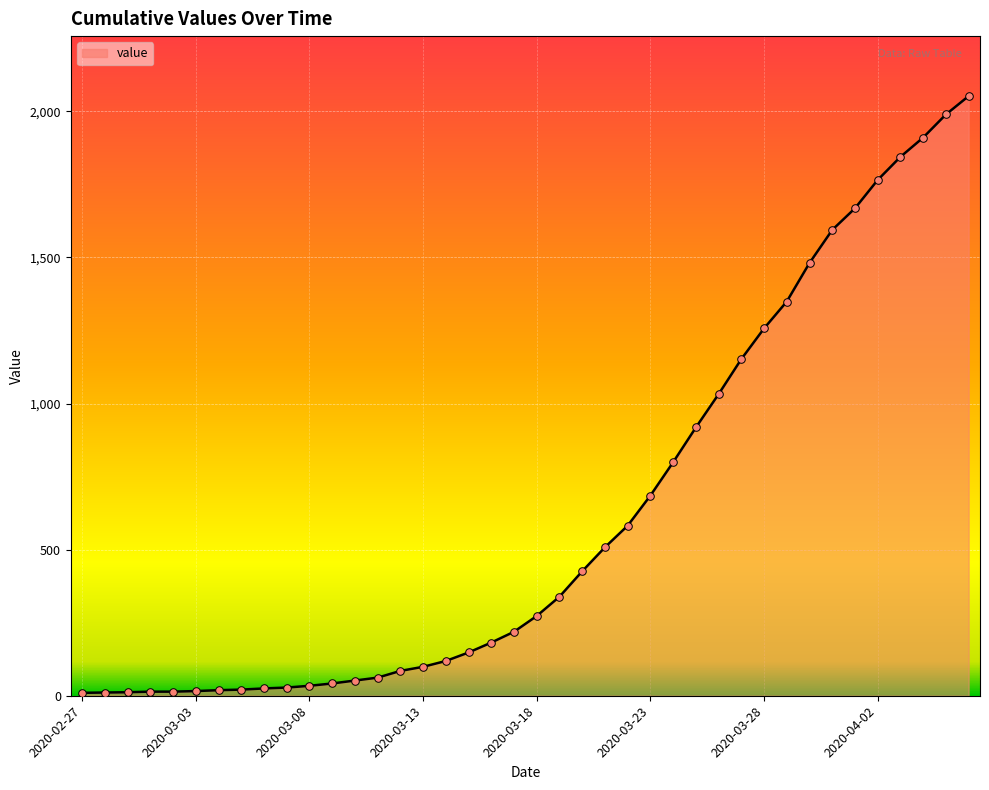

What is the difference between the maximum and minimum values?

2042